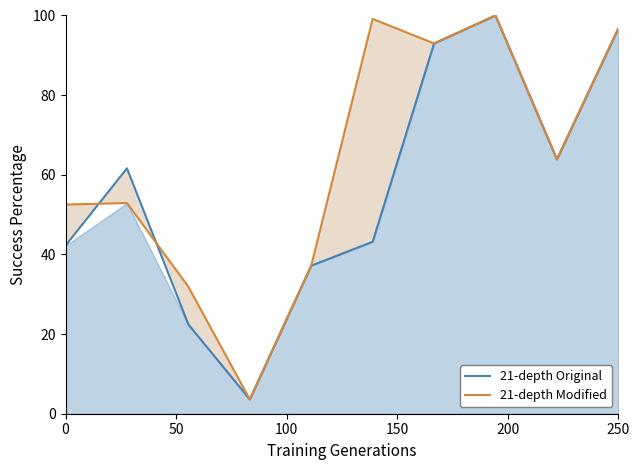

At 0, list the series in order from largest to smallest.

21-depth Modified, 21-depth Original